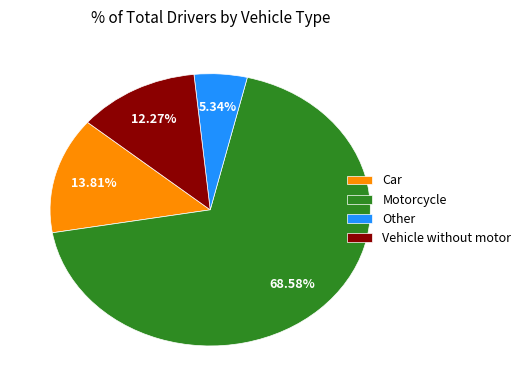

To the nearest percent, what percentage of the pie is Vehicle without motor?

12%